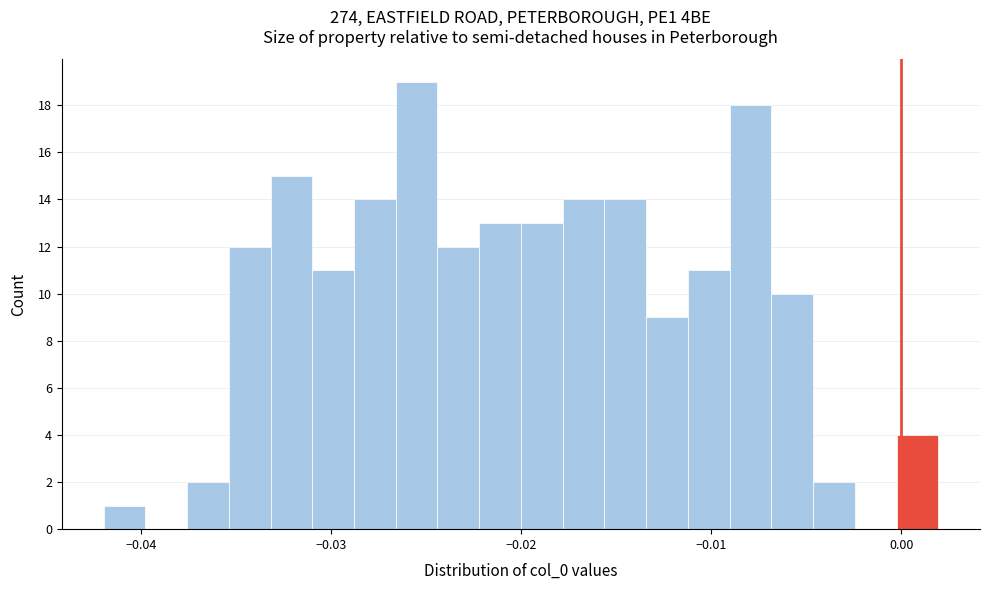

Read against the x-axis, roughly where is the centre of the tallest bar?

-0.026